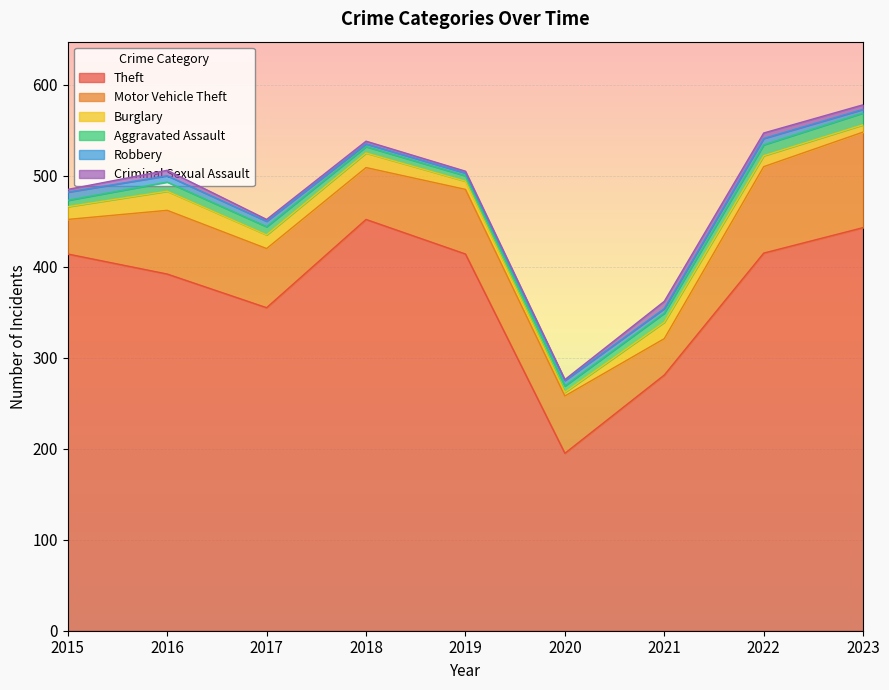

At which label is Criminal Sexual Assault closest to 4?

2015